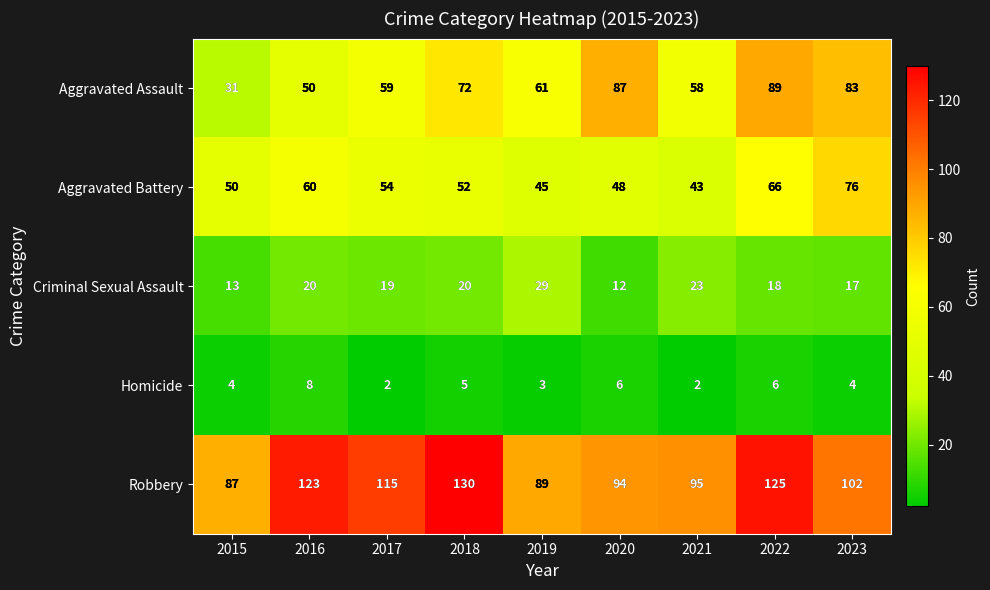

Is it true that Robbery equals 50 at 2022?

False